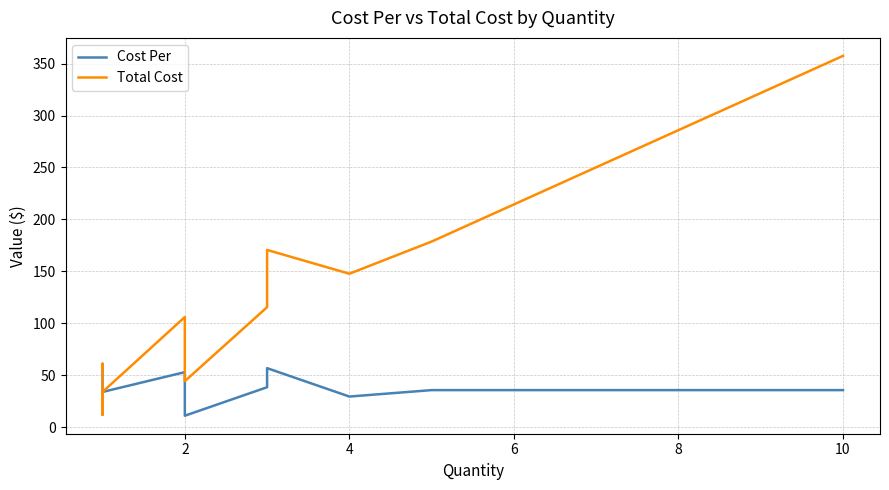

How many interior local peaks does the Total Cost series have?

3